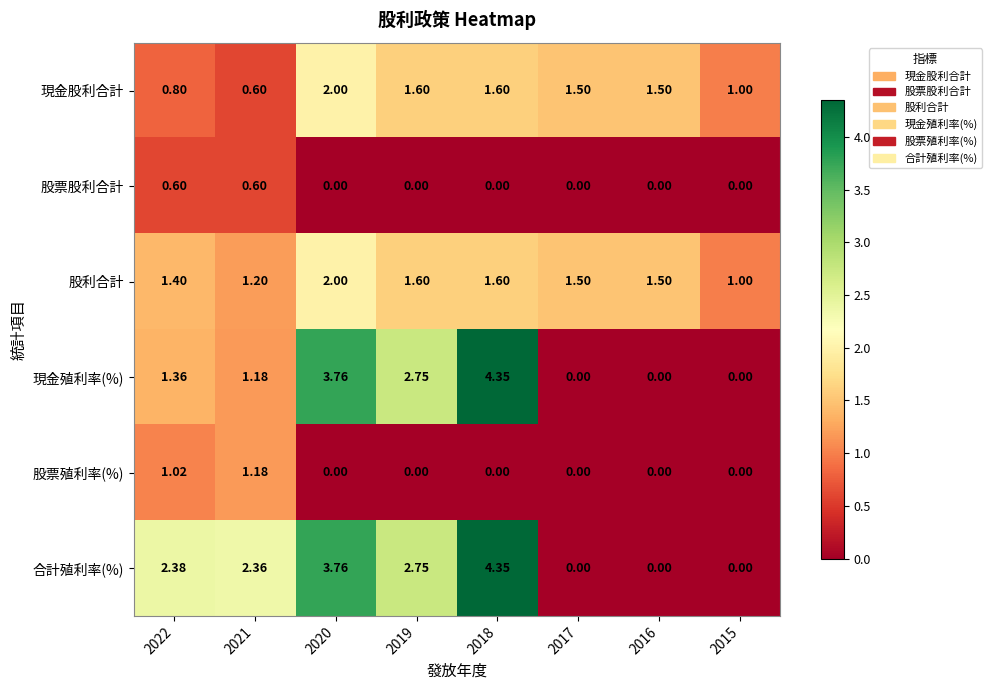

Which series changed the most between 2022 and 2018?

現金殖利率(%)